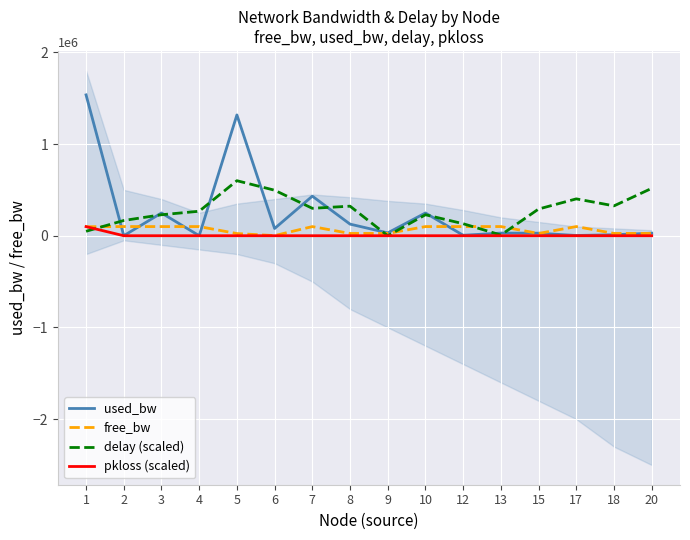

True or false: used_bw and pkloss (scaled) cross at least once.

False